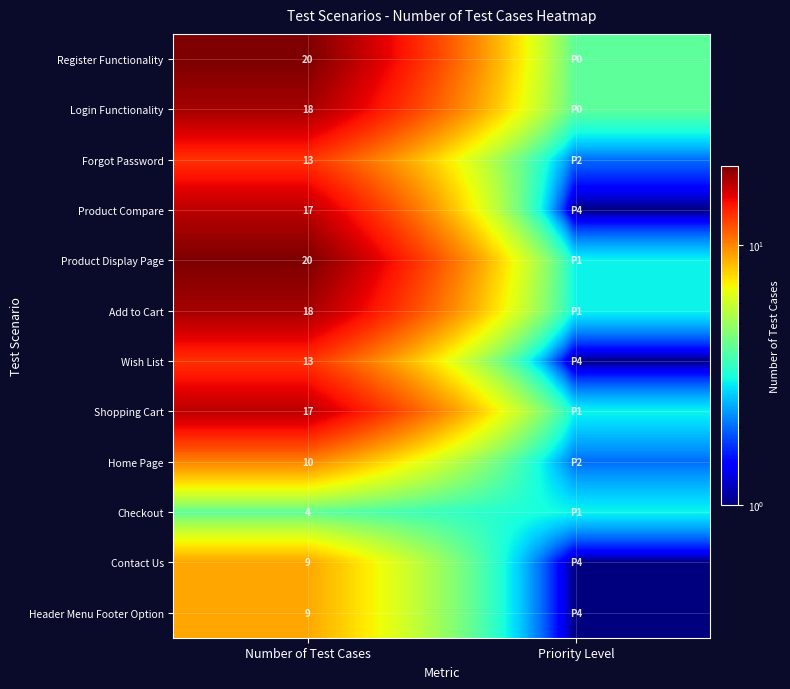

The Contact Us series shows 9 at Number of Test Cases. True or false?

True